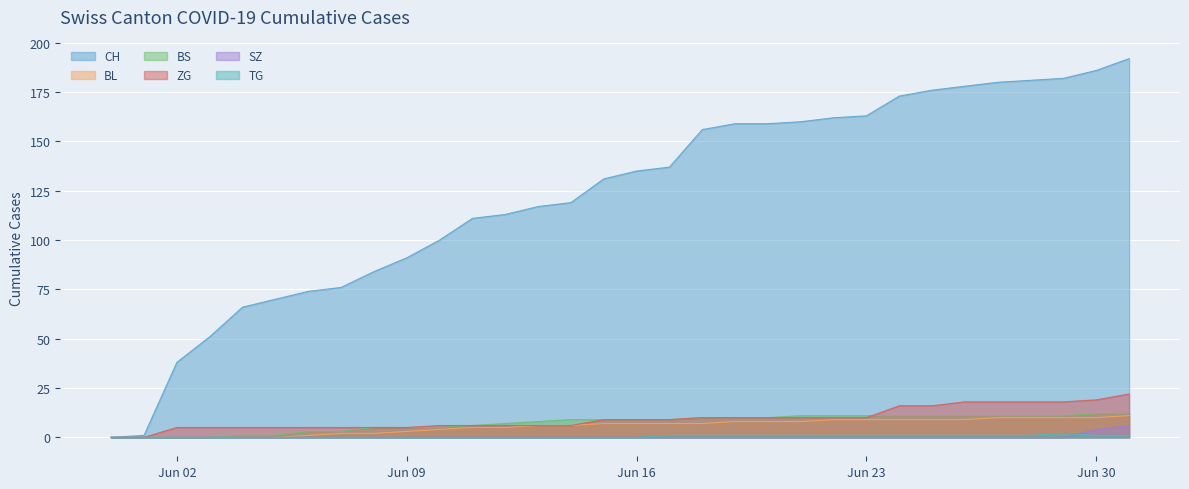

What is the spread (max minus min) of values at 2020-06-17?

137